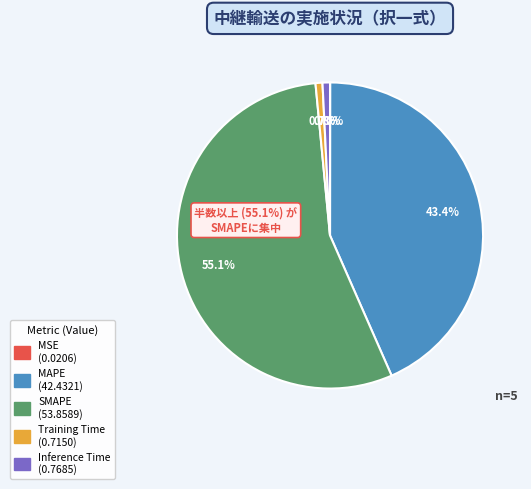

Which slice is the largest?

SMAPE